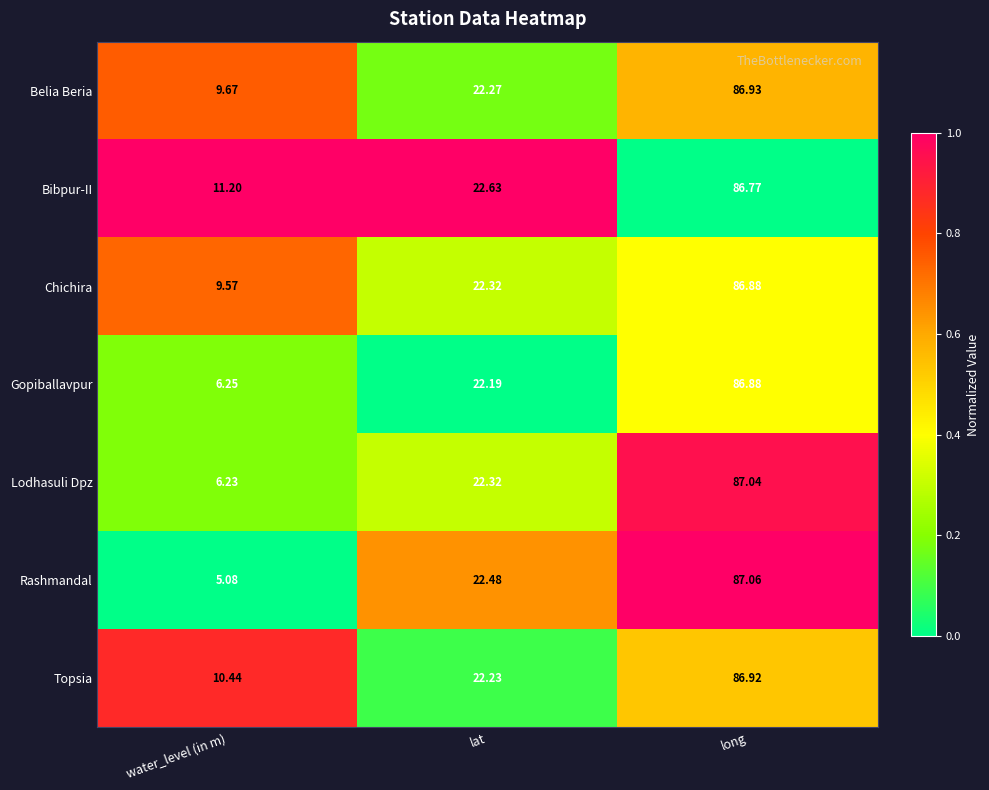

At which category is the sum across all series the highest?

long